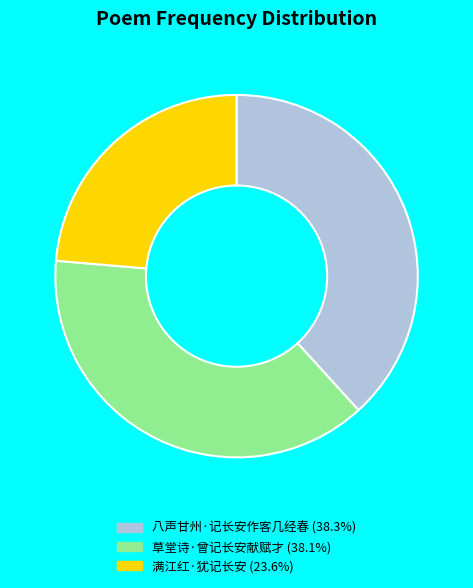

How many segments does this pie chart have?

3